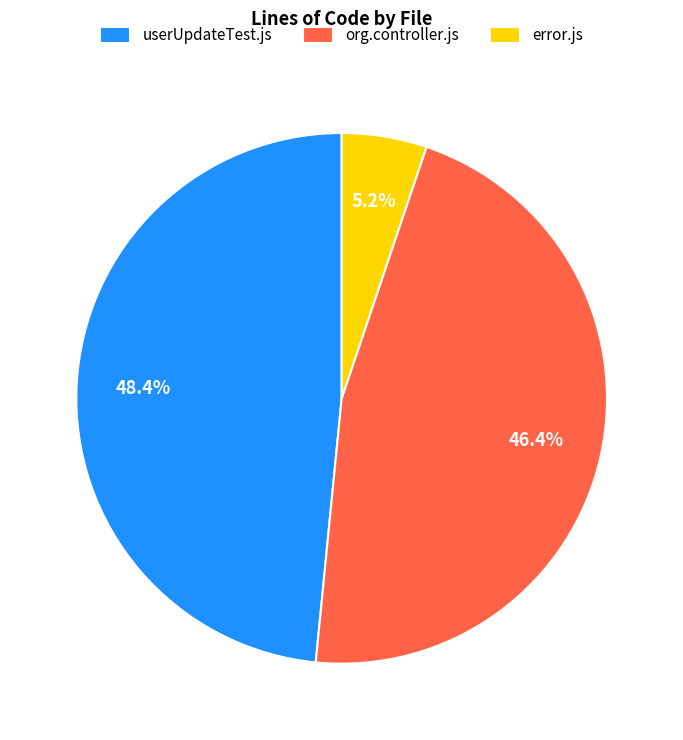

Between org.controller.js and userUpdateTest.js, which is larger?

userUpdateTest.js